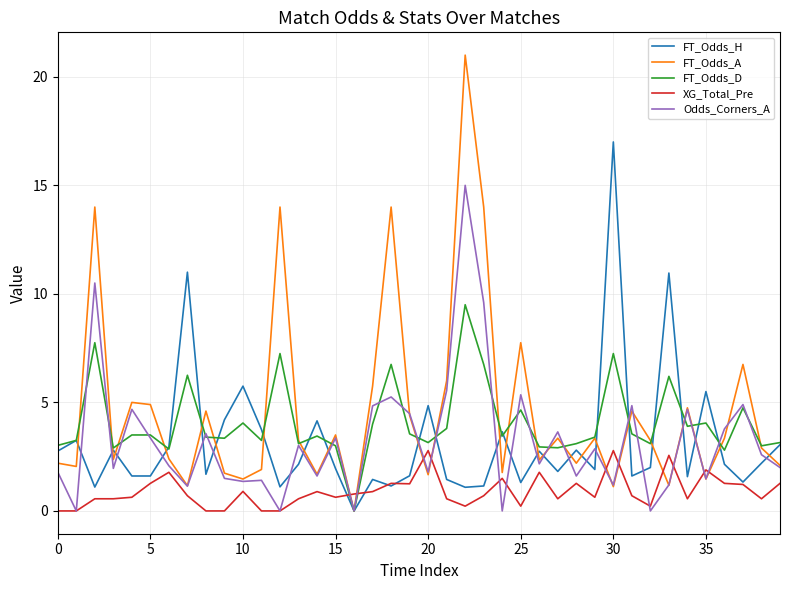

What is the highest value of the FT_Odds_D series?

9.5